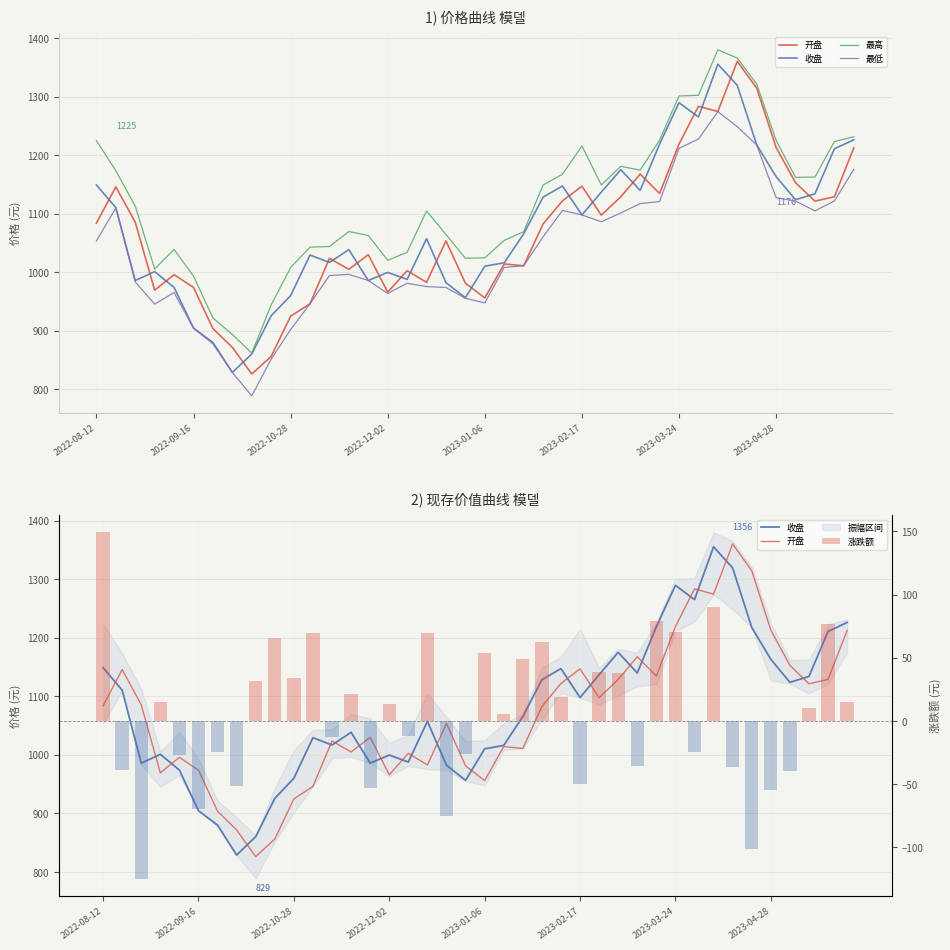

What position from the left is 2023-01-06?

21